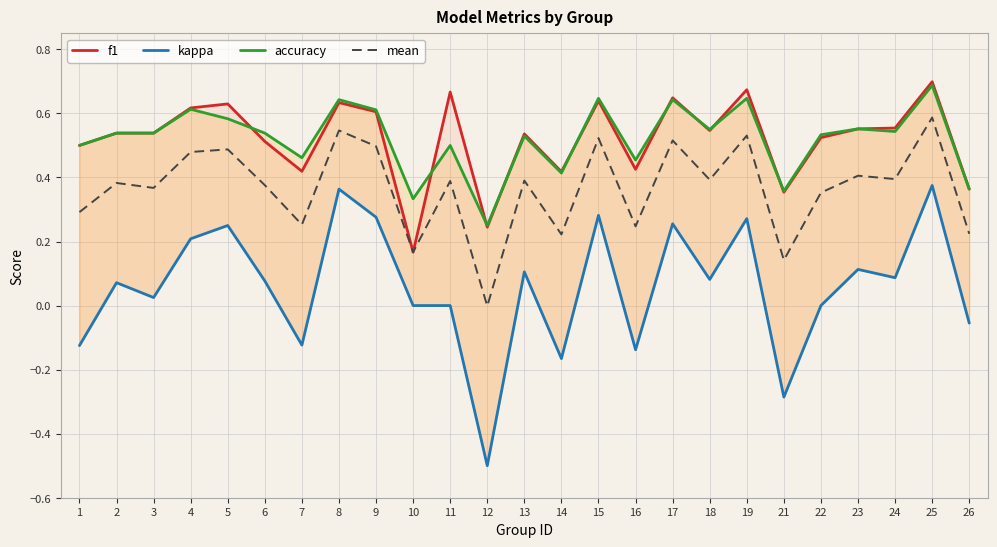

How many data points does each series have?

25